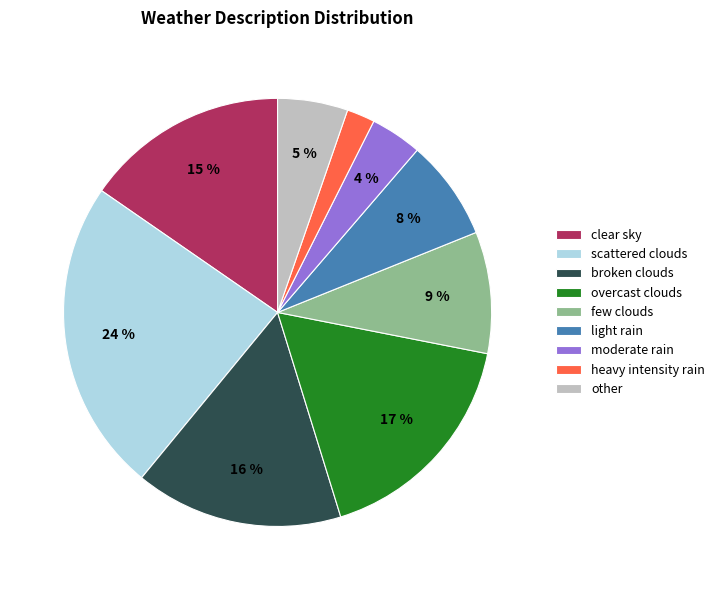

To the nearest percent, what portion does clear sky represent?

15%